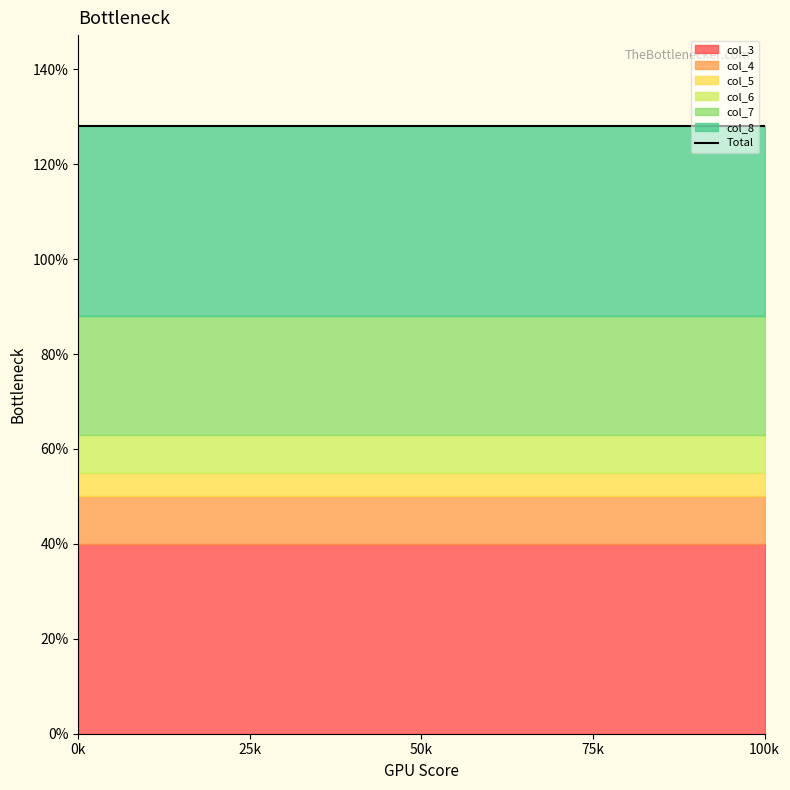

What are all the series names shown in the legend?

col_3, col_4, col_5, col_6, col_7, col_8